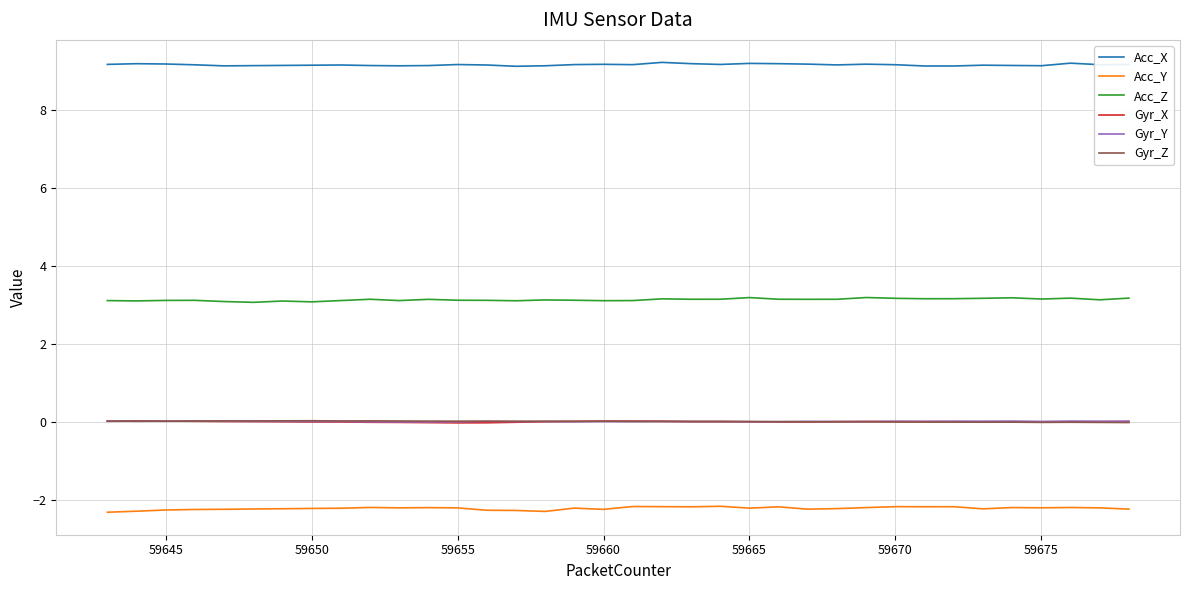

True or false: Gyr_X has more than 1 points higher than both neighbors.

True